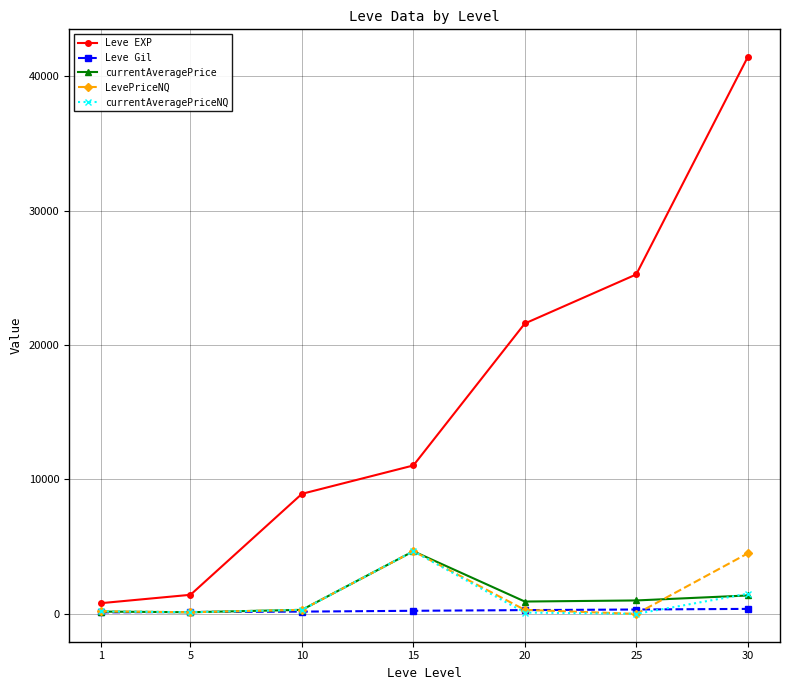

How many data points in LevePriceNQ are less than 300?

3